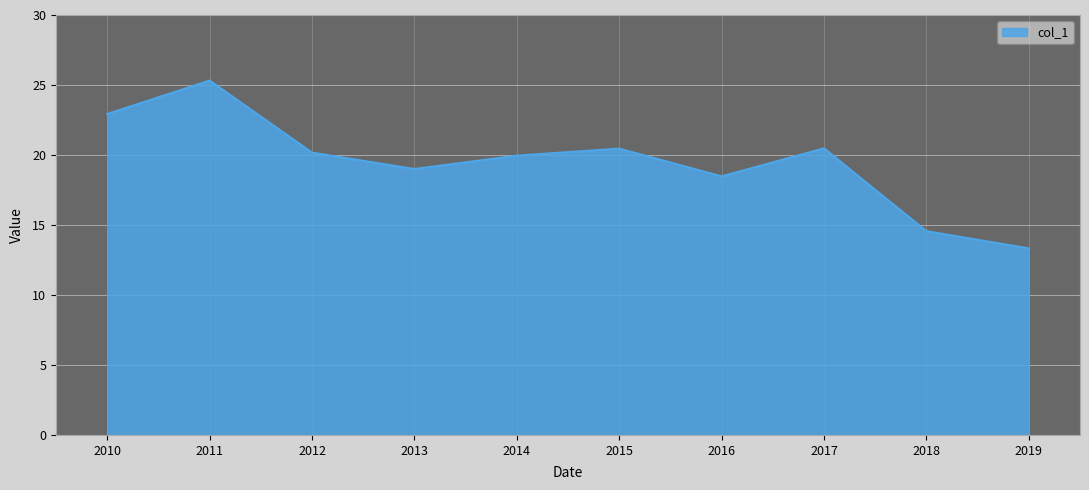

The chart shows a value of 22.9 at 2010. True or false?

True